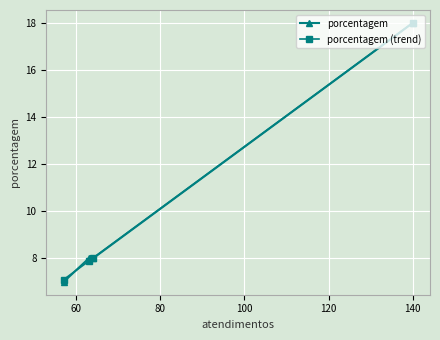

Reading left to right, list all the values displayed in this chart.

porcentagem: 7.0	8.0	8.0	18.0
porcentagem (trend): 7.1	7.9	8.0	18.0